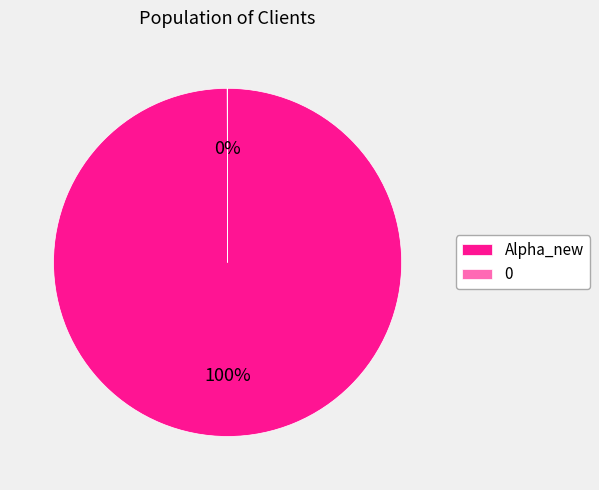

Which slice is the largest?

Alpha_new